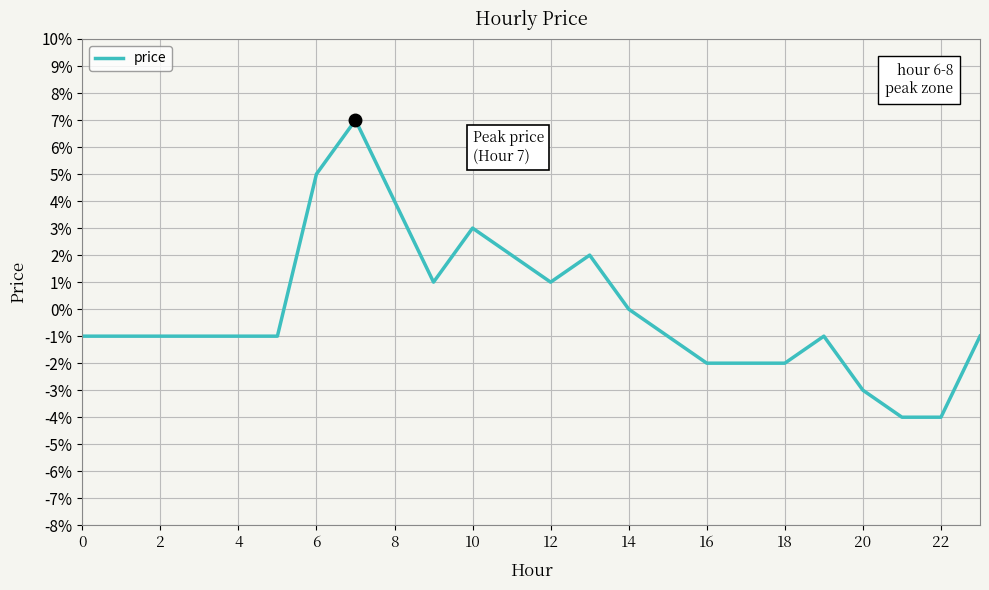

Does the chart have visible grid lines?

Yes